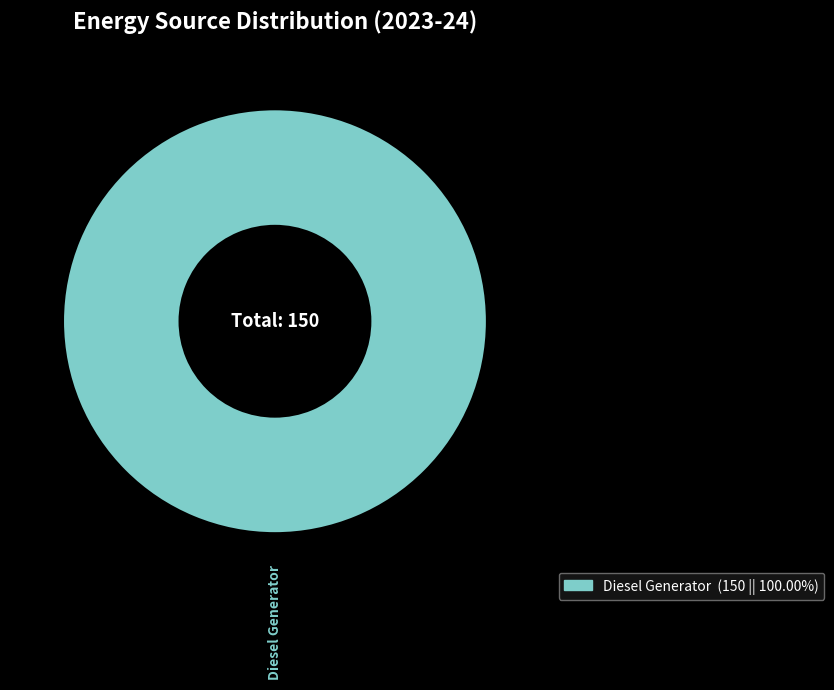

Rank the categories by value from highest to lowest.

Diesel Generator